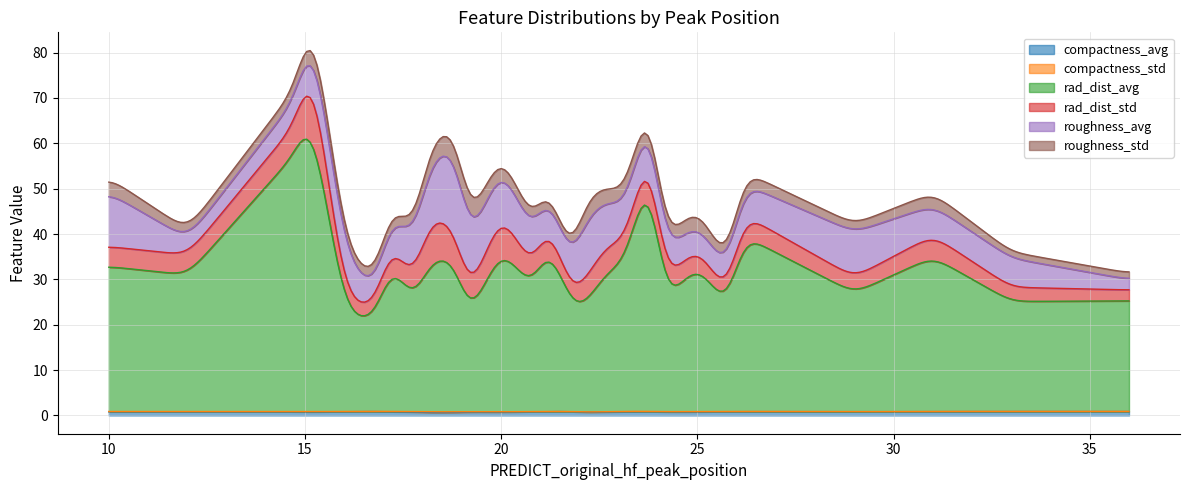

How many lines are shown in the chart?

6